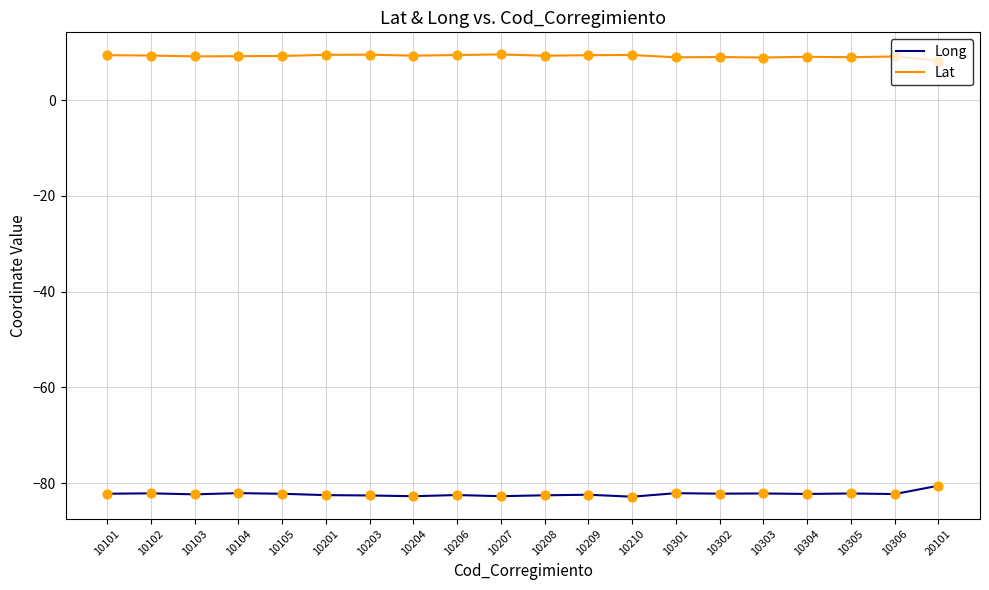

What are all the series names shown in the legend?

Long, Lat